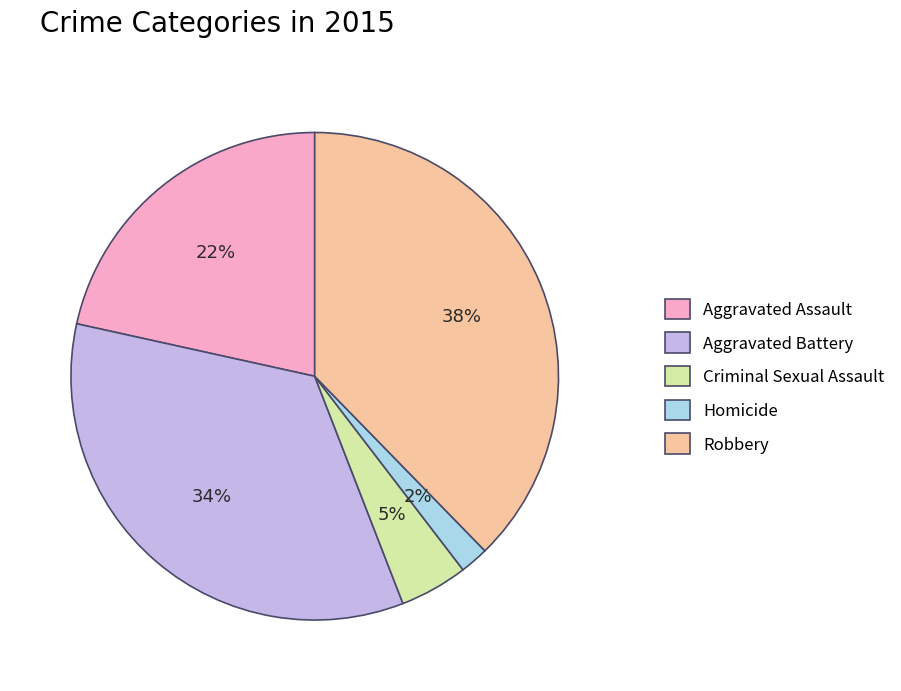

Count the number of slices in the pie.

5